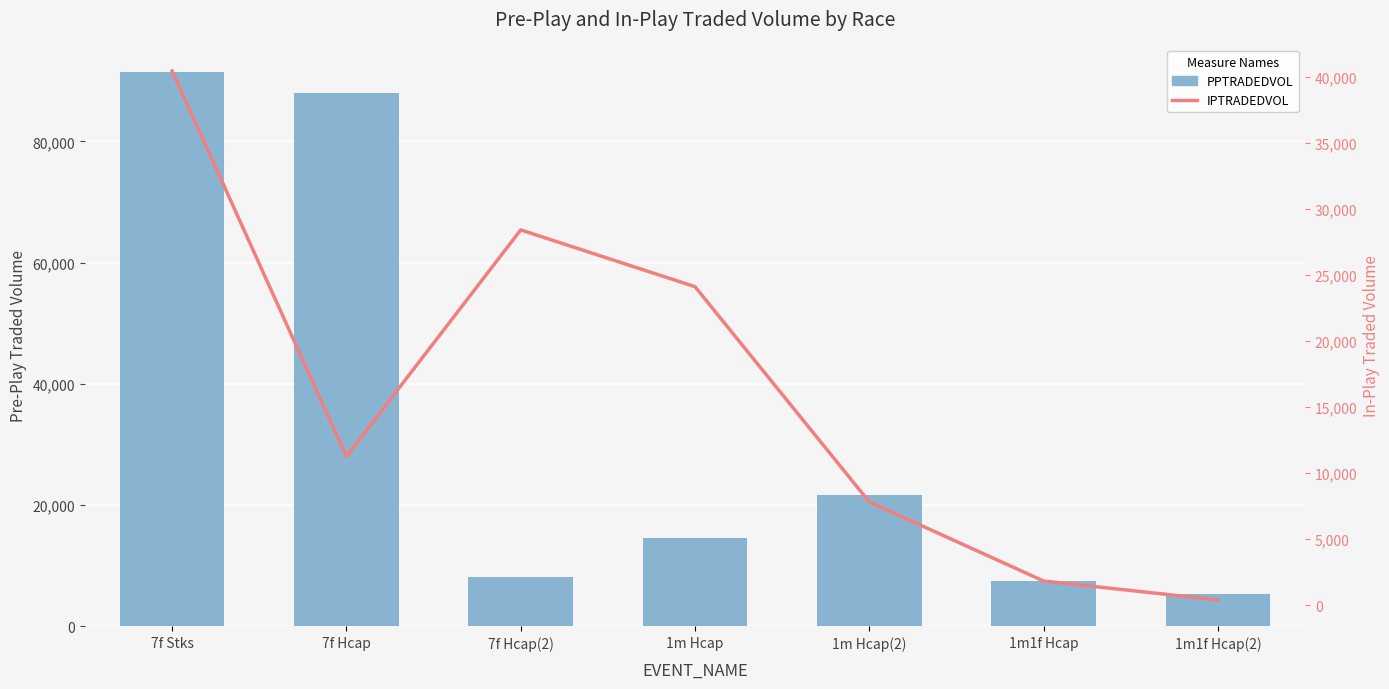

At which label does PPTRADEDVOL first exceed 14654?

7f Stks